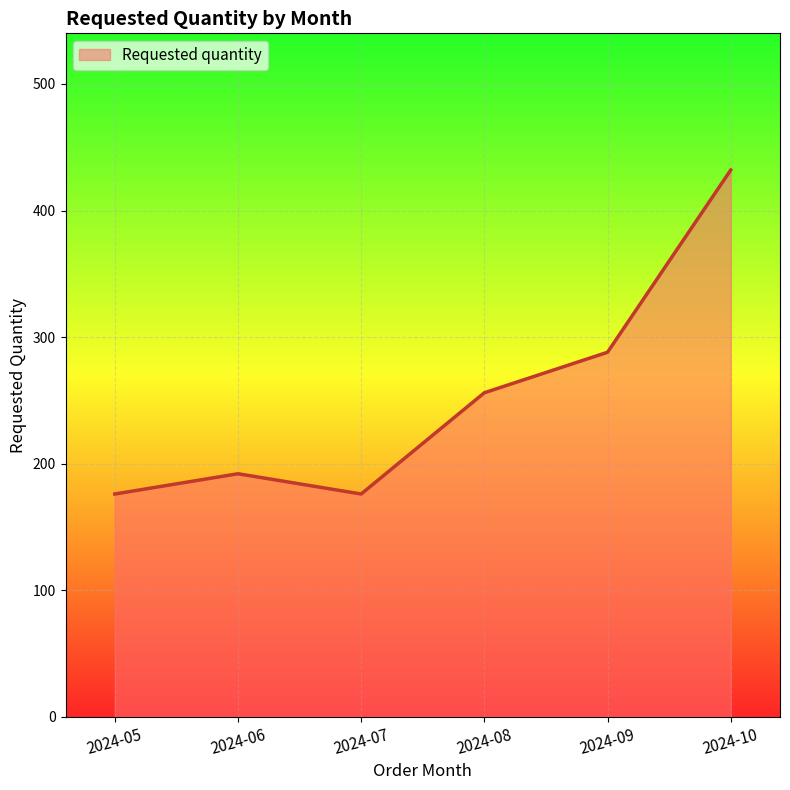

The value at 2024-08 is 363. True or false?

False